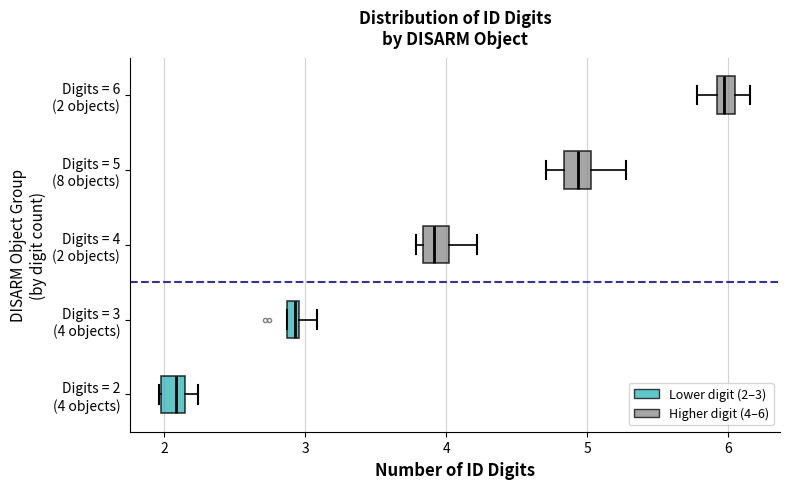

Where does the right whisker of the box for Digits = 6 (2 objects) end on the x-axis? The values are not printed on the chart, so give them approximately, as read against the axis.

6.2